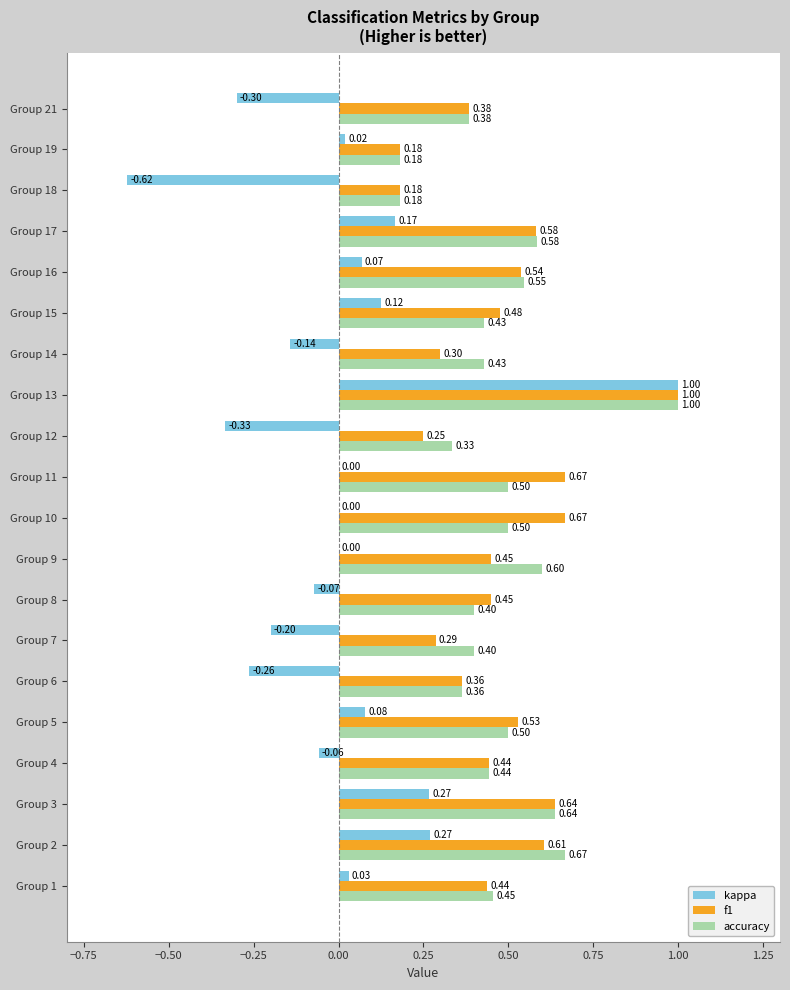

Which series changed the most between Group 8 and Group 13?

kappa